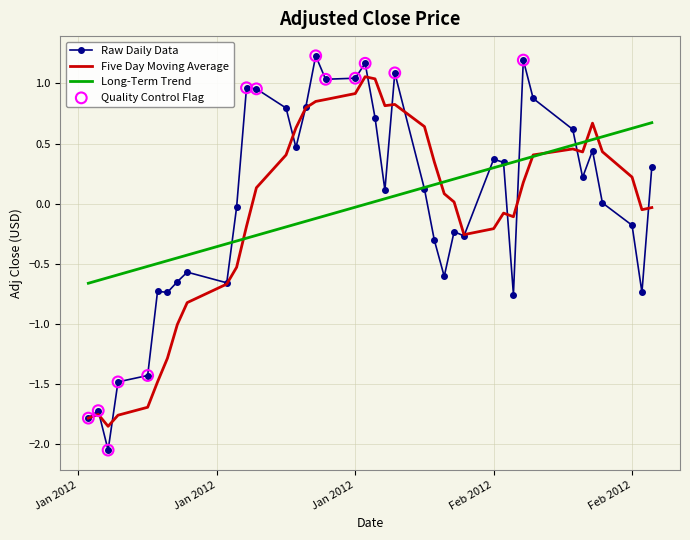

Which series has the largest range (max minus min)?

Raw Daily Data